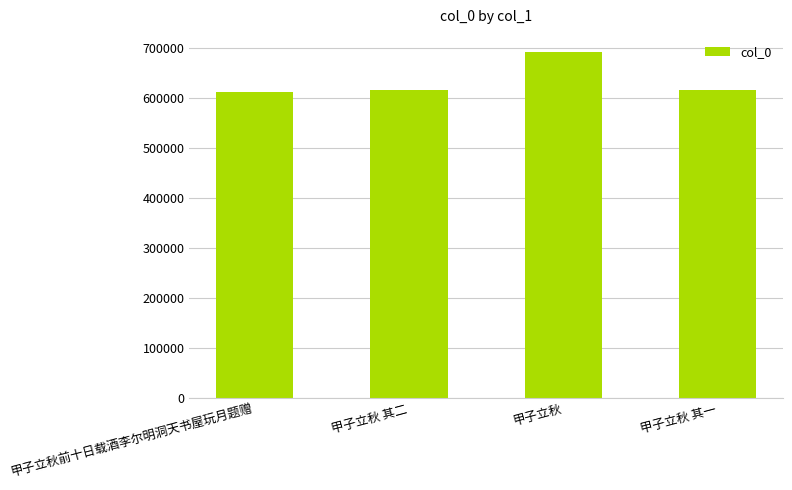

How many distinct data groups are displayed?

1